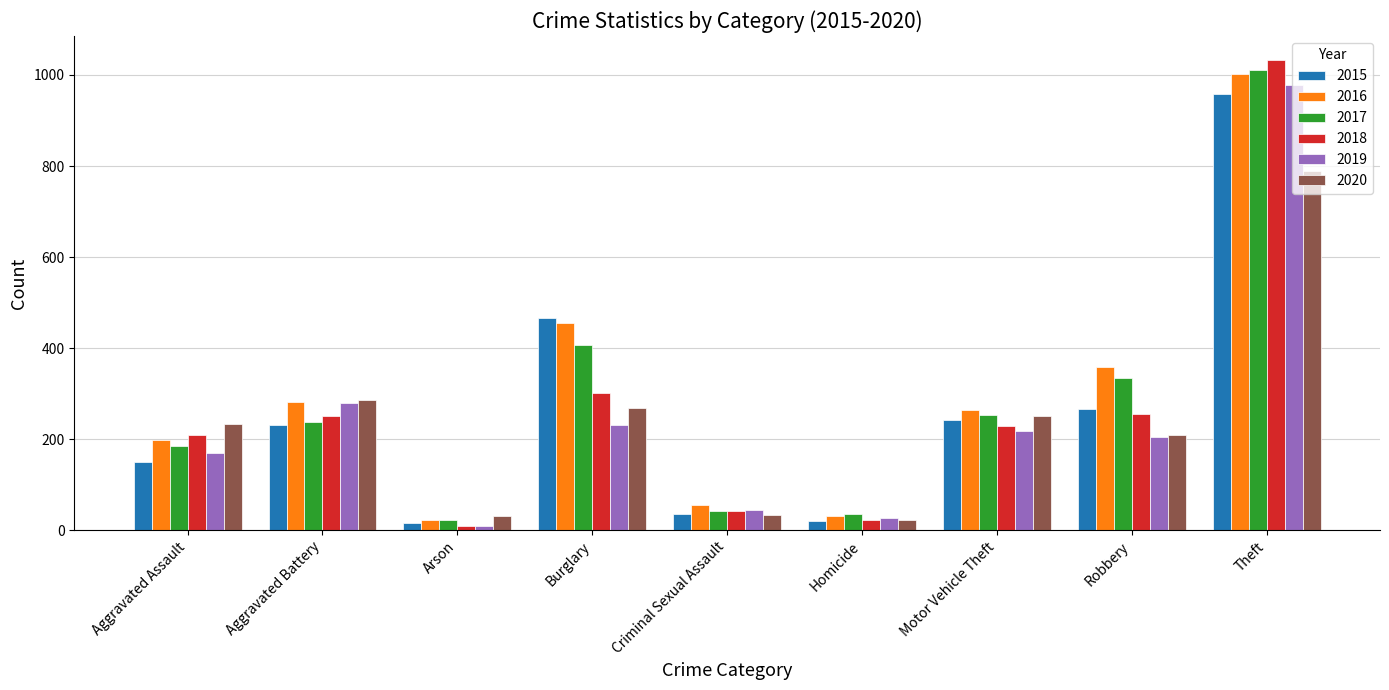

What is the label of the 4th bar from the right?

Homicide